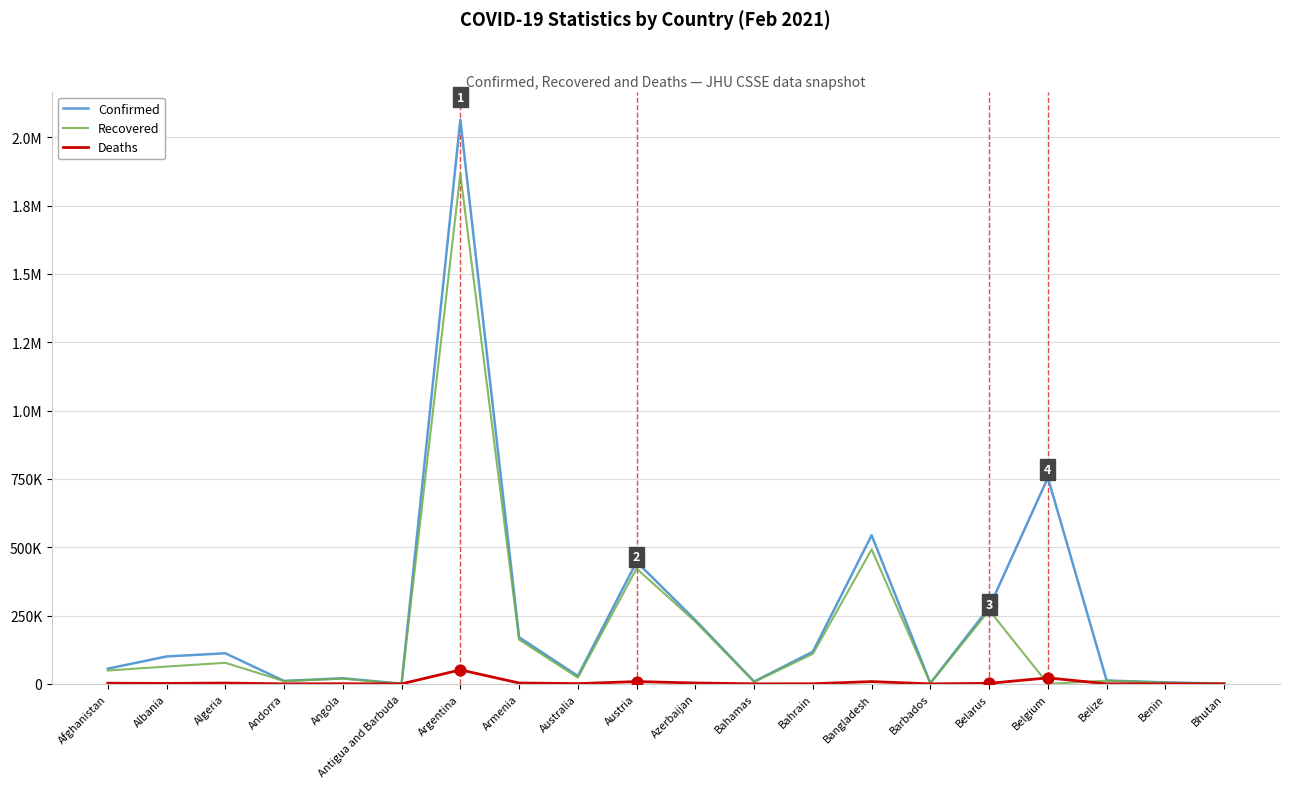

At which category is the sum across all series the highest?

Argentina